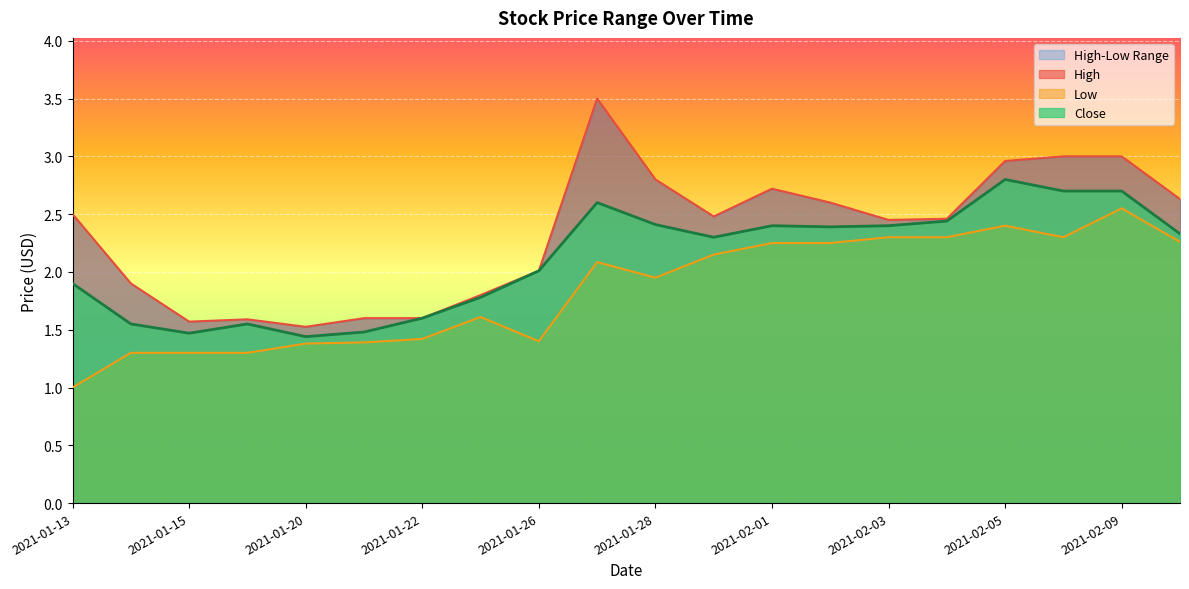

What is the value of the High point at the 4th from the left?

1.6